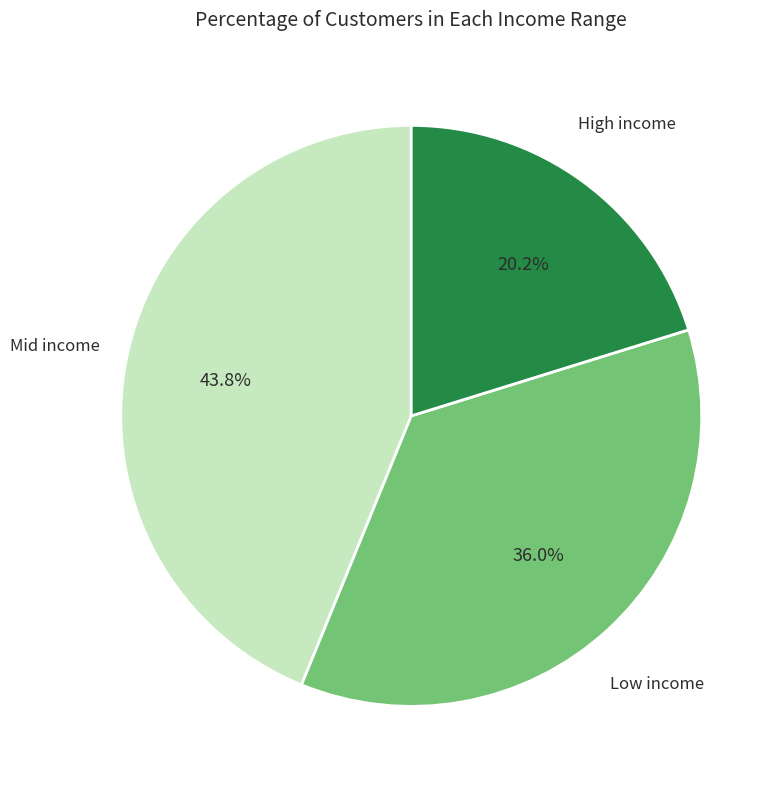

Is there a majority slice in this chart?

No